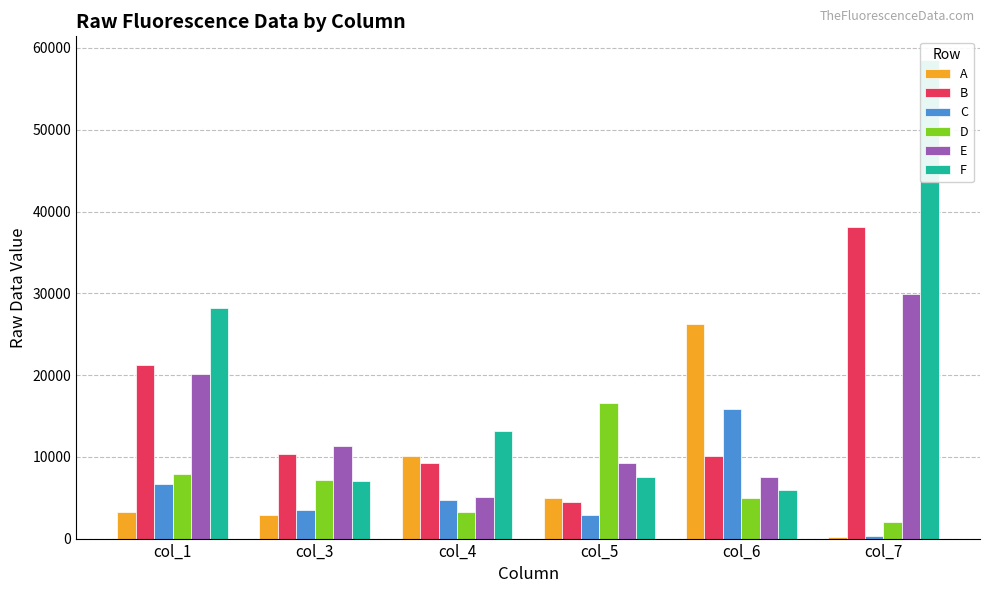

Is it true that B equals 59709 at col_7?

False